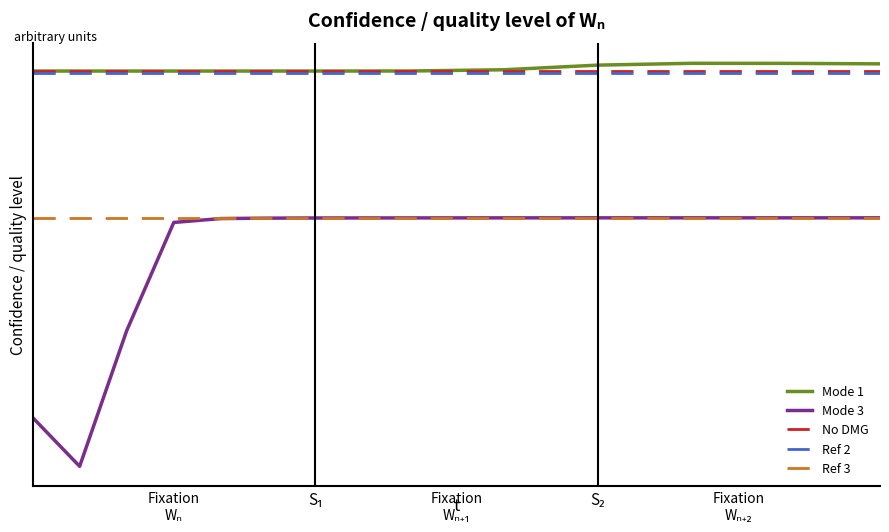

Which series has the widest spread of values?

Mode 3